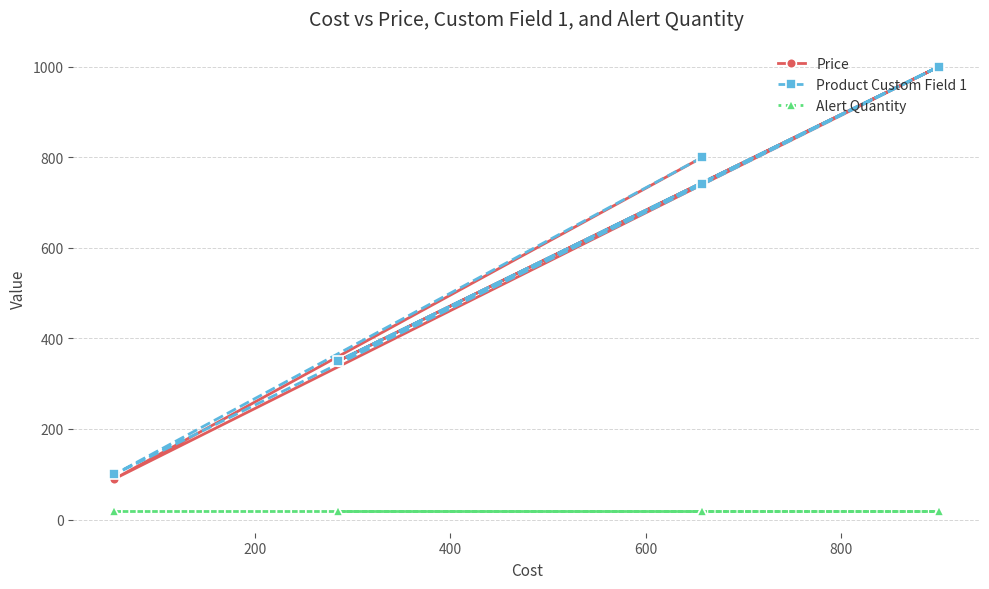

Does the chart display data point markers on the line(s)?

Yes